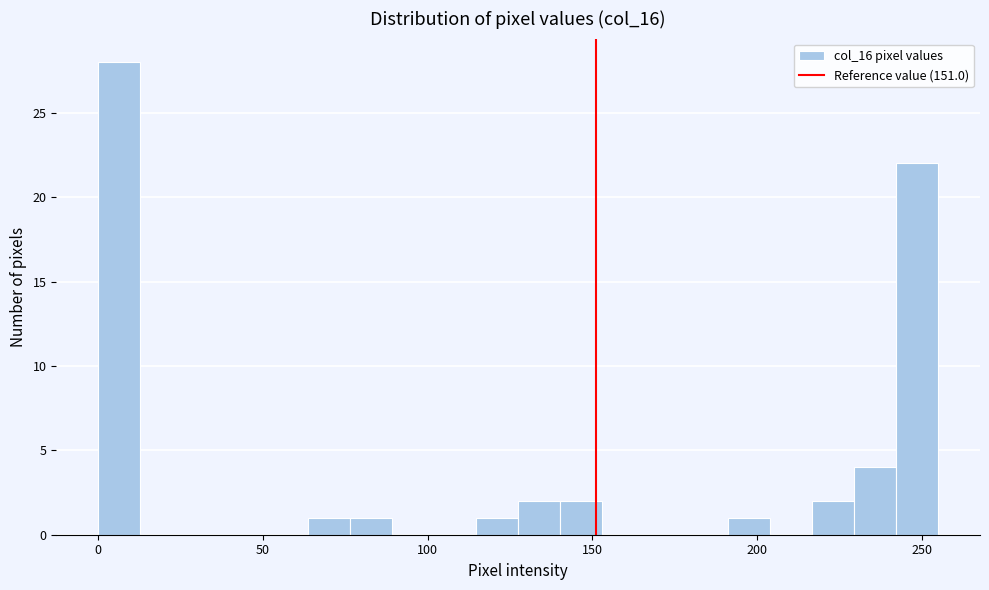

Read against the x-axis, roughly where is the centre of the tallest bar?

5